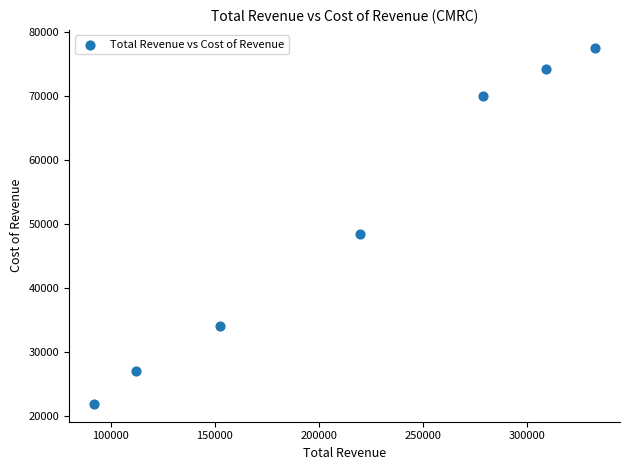

What is the range of X values (max minus min)?

241000